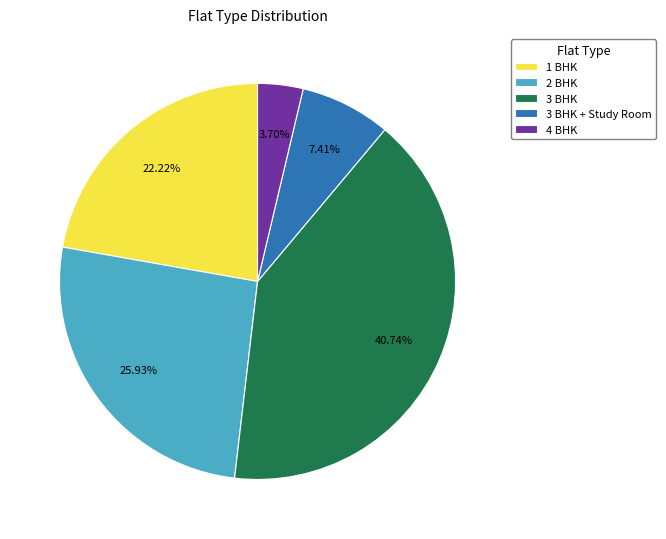

Which slice is the smallest?

4 BHK